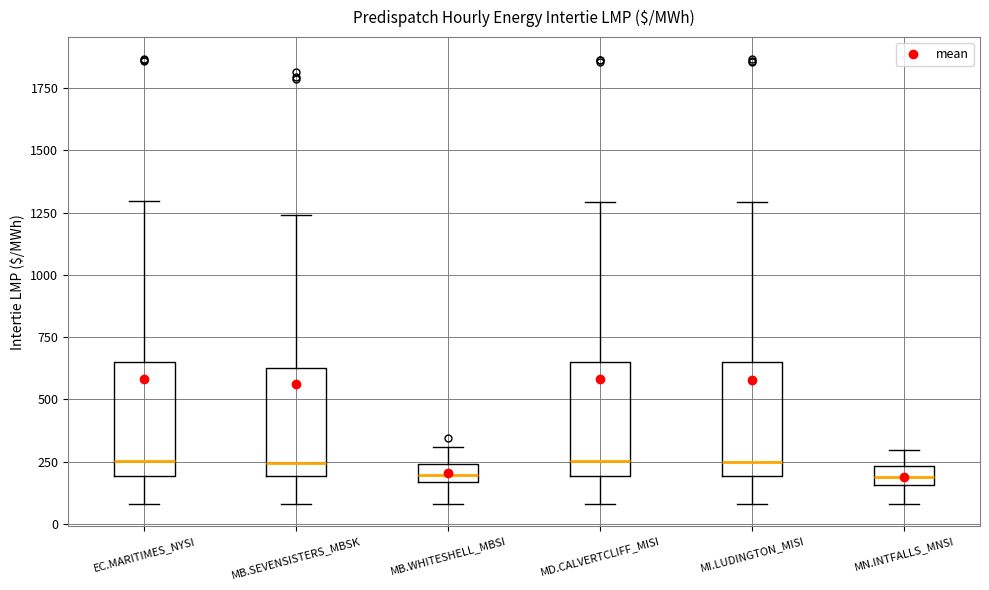

Where does the upper whisker of the box for MB.SEVENSISTERS_MBSK end on the y-axis? The values are not printed on the chart, so give them approximately, as read against the axis.

1250